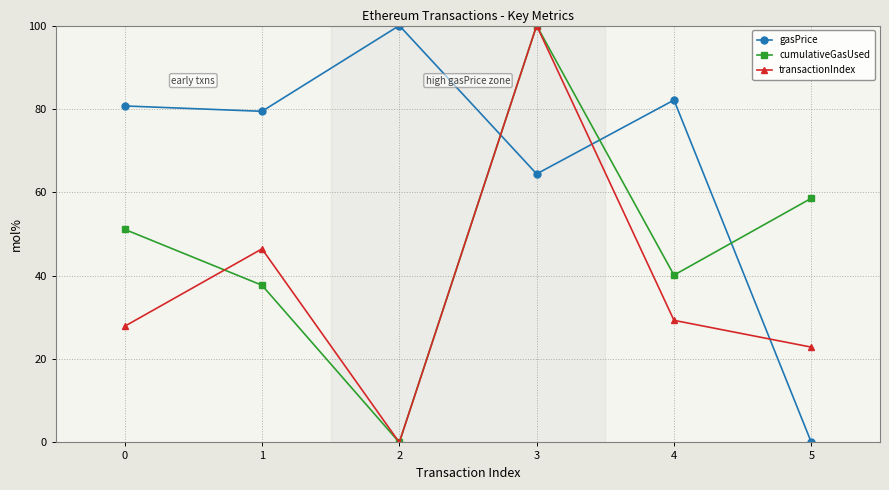

What are all the series names shown in the legend?

gasPrice, cumulativeGasUsed, transactionIndex